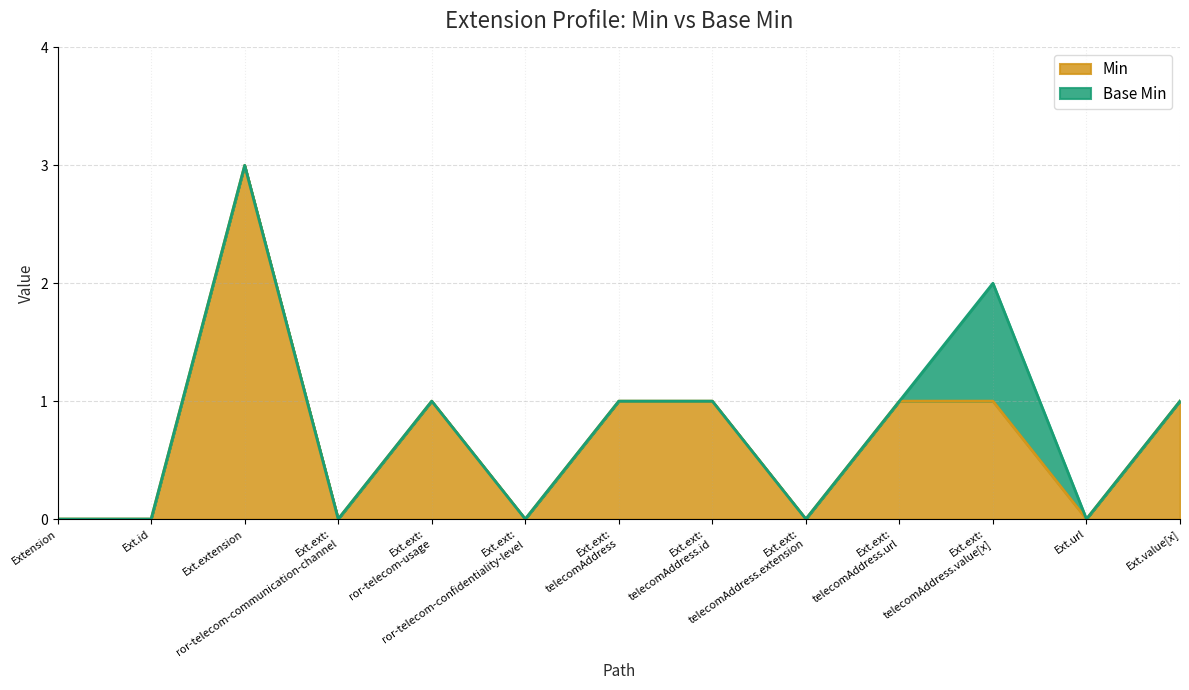

Count the number of values greater than 1.

1